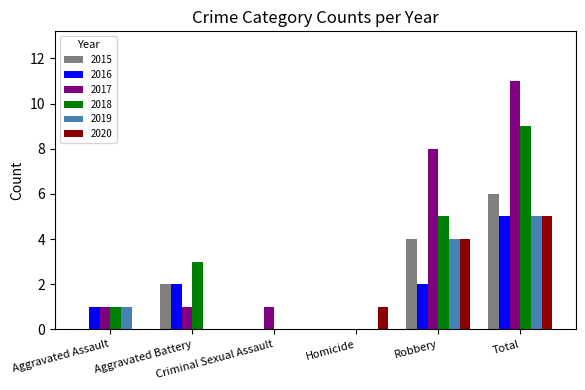

What is the maximum value for 2018?

9